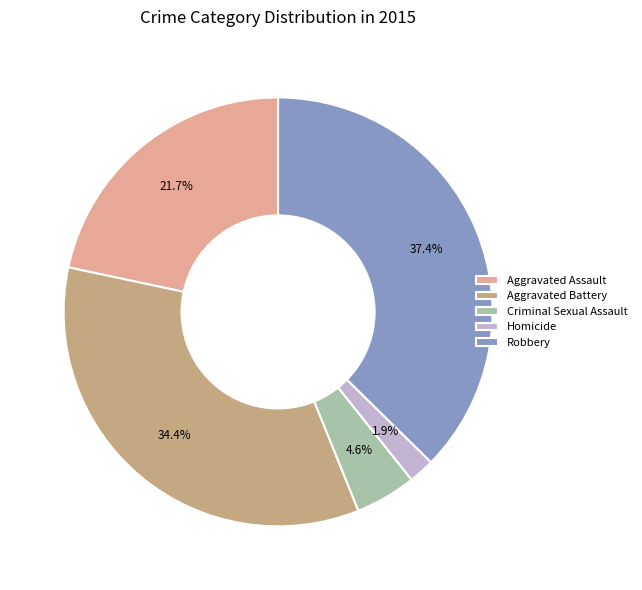

What percentage is NOT represented by Aggravated Battery?

65.6%